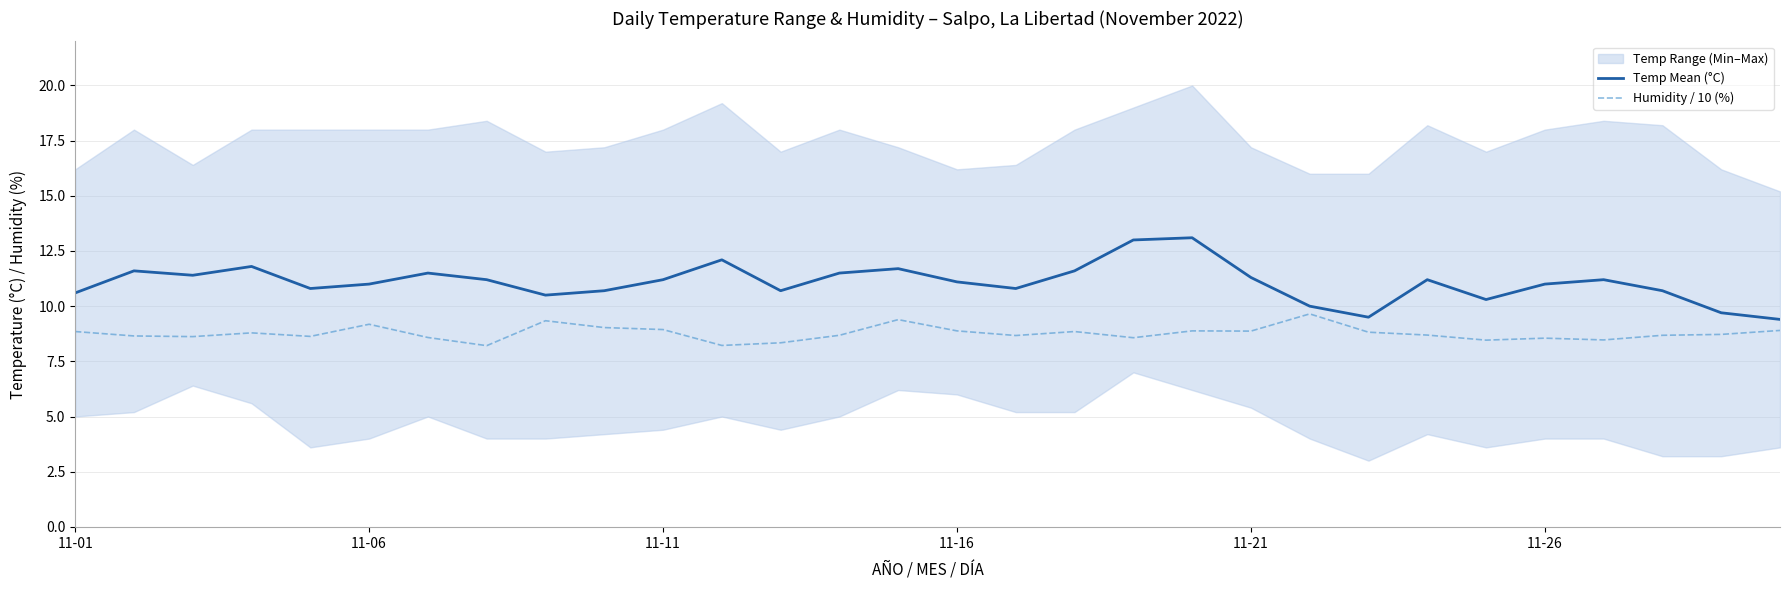

How many lines are shown in the chart?

2